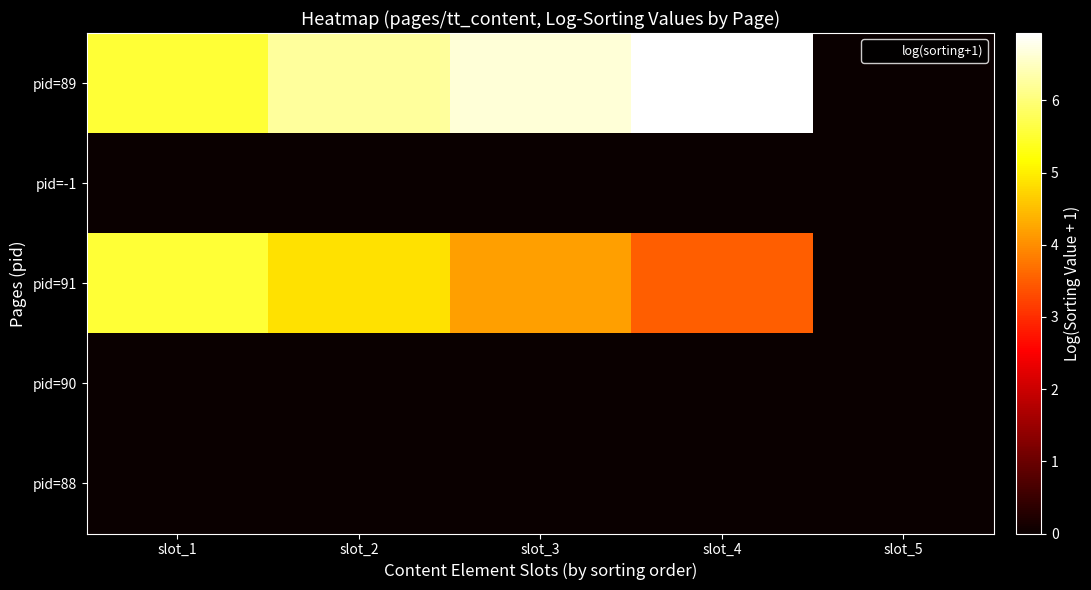

Reading left to right, transcribe all the data shown in this chart.

pid=89: slot_1=5.5	slot_2=6.2	slot_3=6.6	slot_4=6.9	slot_5=0.0
pid=-1: slot_1=0.0	slot_2=0.0	slot_3=0.0	slot_4=0.0	slot_5=0.0
pid=91: slot_1=5.5	slot_2=4.9	slot_3=4.2	slot_4=3.5	slot_5=0.0
pid=90: slot_1=0.0	slot_2=0.0	slot_3=0.0	slot_4=0.0	slot_5=0.0
pid=88: slot_1=0.0	slot_2=0.0	slot_3=0.0	slot_4=0.0	slot_5=0.0